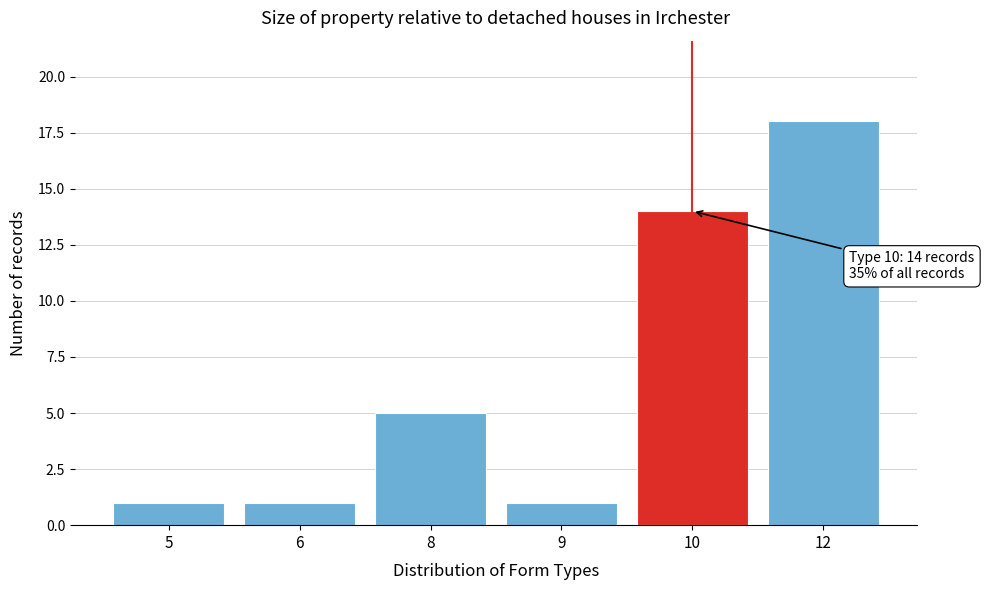

Reading left to right, extract all data points from this chart.

1	1	5	1	14	18